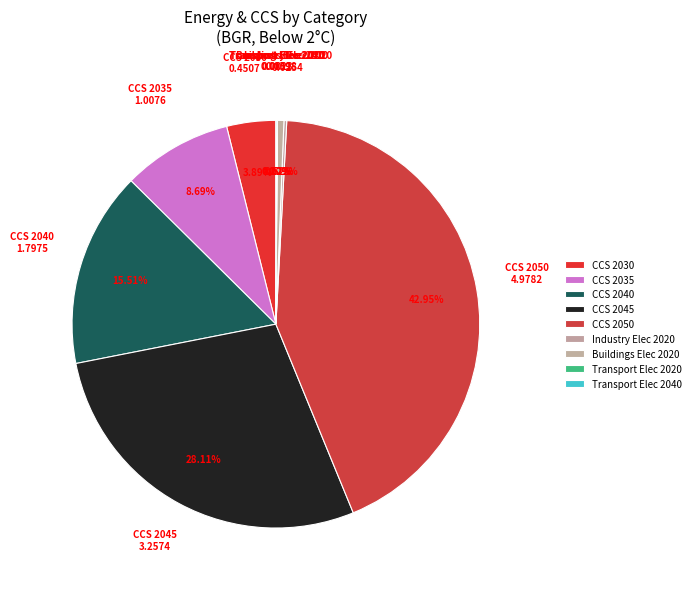

What percentage is the CCS 2030 slice, to the nearest percent?

4%